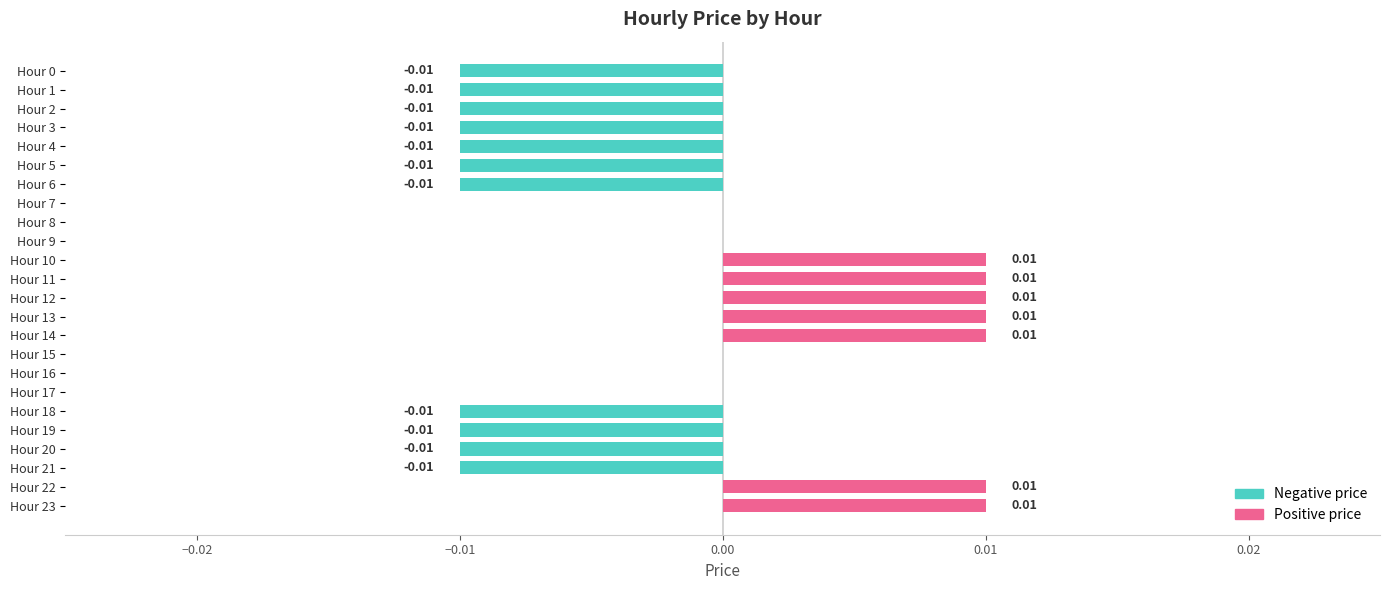

Which series has the largest total across all categories?

Positive price